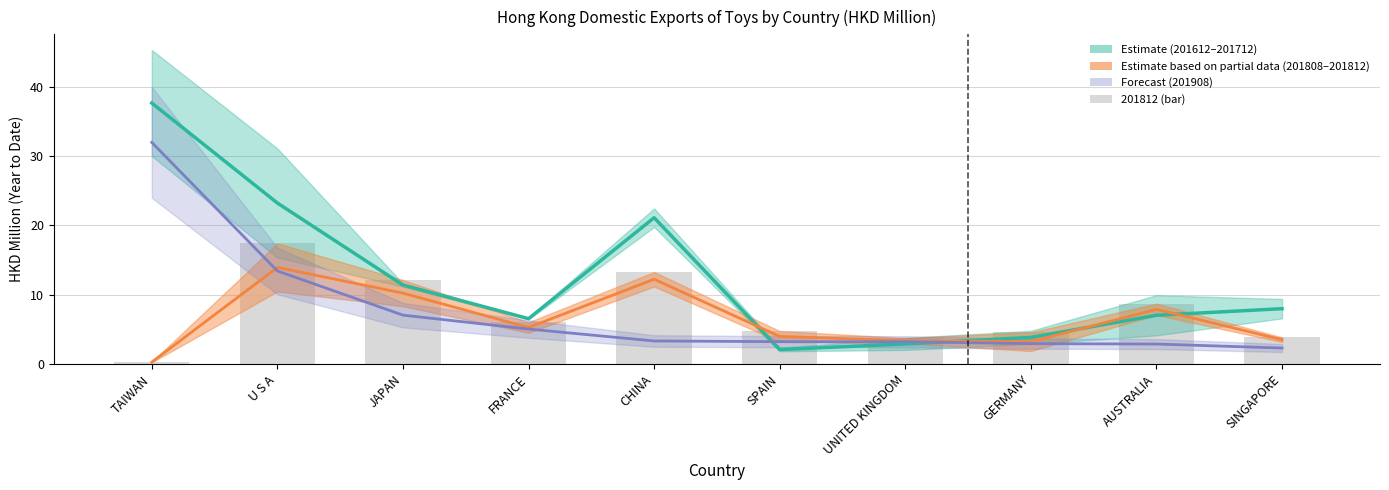

How many values in the 201808 series are below 5?

5